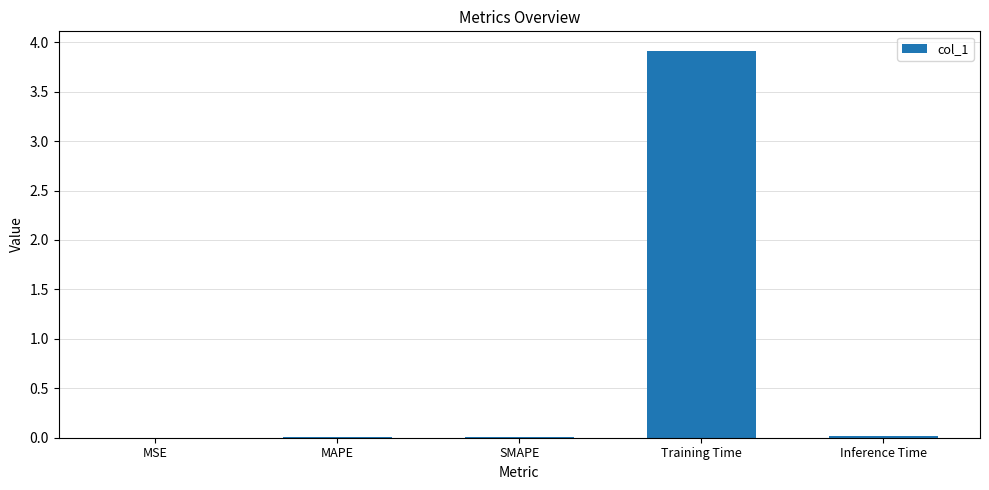

What is the sum of all values?

4.0